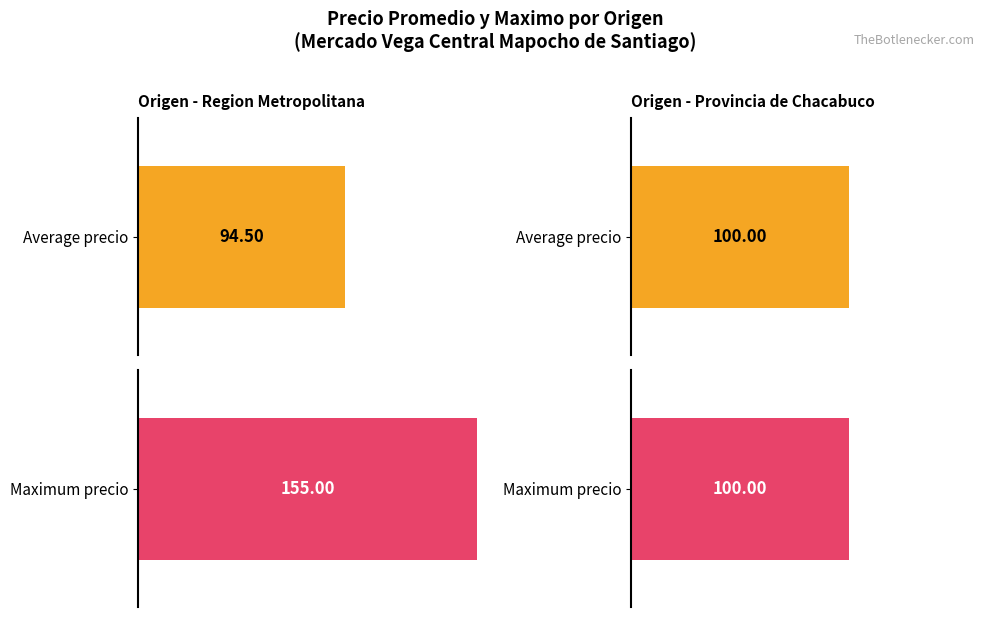

What is the value of the Precio promedio ponderado bar at the 1st from the left?

95